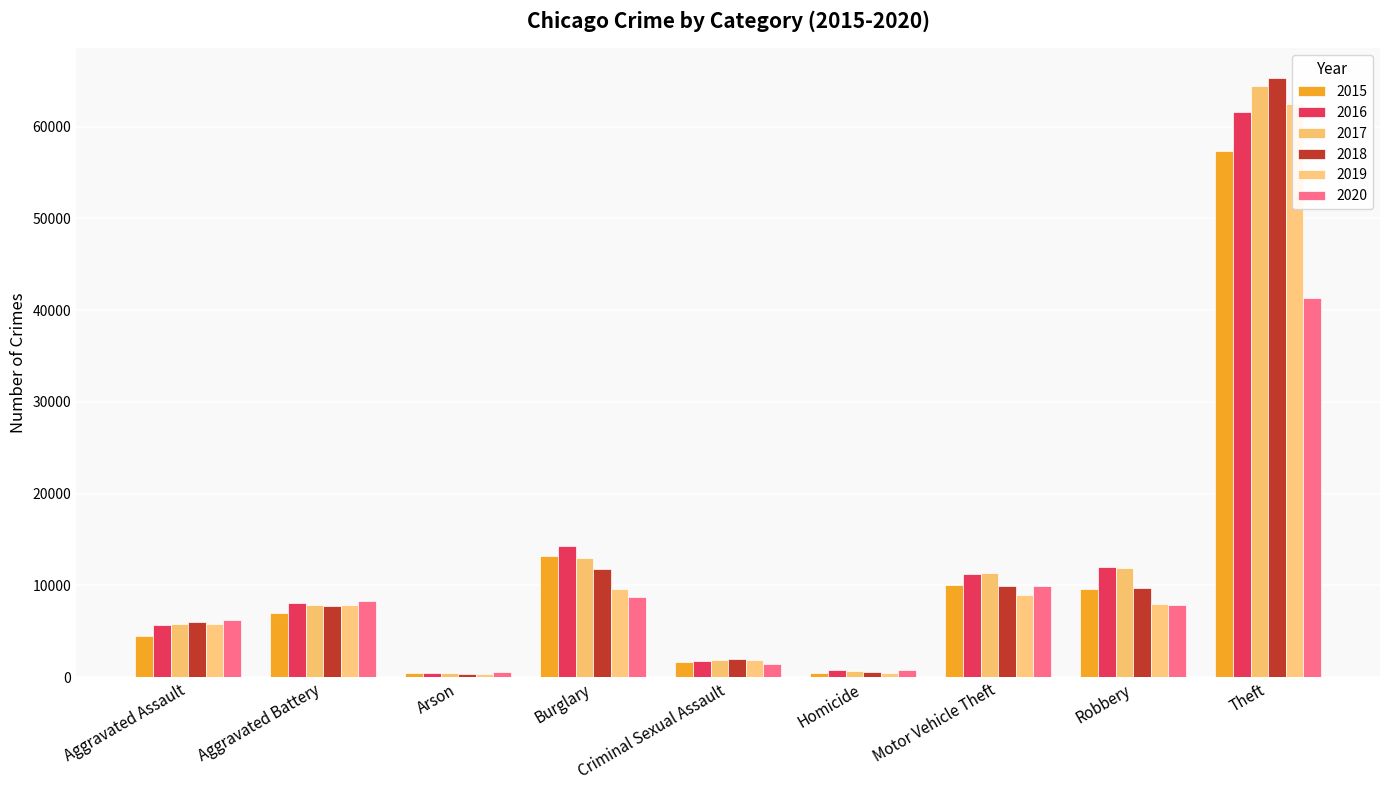

Does the chart contain stacked bars?

No